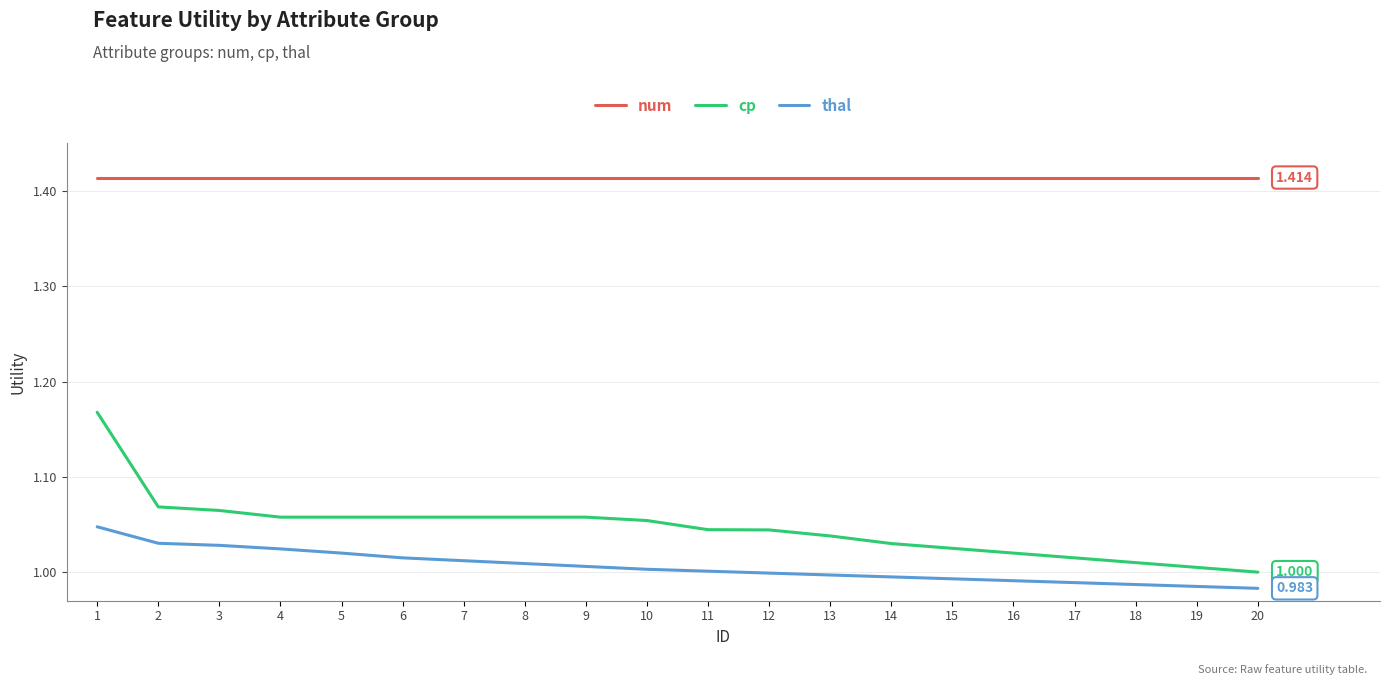

Is the value of thal at 3 greater than the value of cp at 13?

No